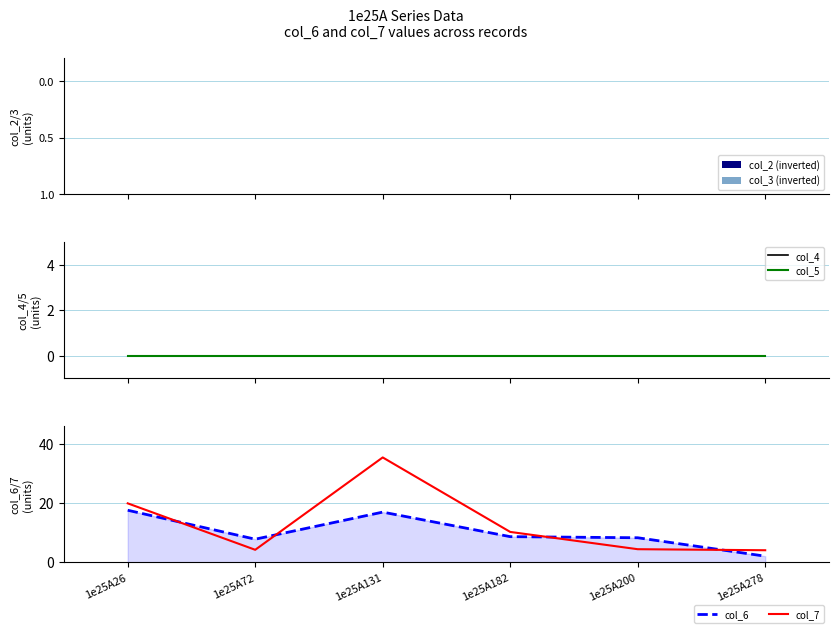

Reading left to right, transcribe all the data shown in this chart.

col_2 (inverted): 1e25A26=0.0	1e25A72=0.0	1e25A131=0.0	1e25A182=0.0	1e25A200=0.0	1e25A278=0.0
col_3 (inverted): 1e25A26=0.0	1e25A72=0.0	1e25A131=0.0	1e25A182=0.0	1e25A200=0.0	1e25A278=0.0
col_4: 1e25A26=0.0	1e25A72=0.0	1e25A131=0.0	1e25A182=0.0	1e25A200=0.0	1e25A278=0.0
col_5: 1e25A26=0.0	1e25A72=0.0	1e25A131=0.0	1e25A182=0.0	1e25A200=0.0	1e25A278=0.0
col_6: 1e25A26=17.6	1e25A72=7.8	1e25A131=17.0	1e25A182=8.7	1e25A200=8.3	1e25A278=2.0
col_7: 1e25A26=19.9	1e25A72=4.2	1e25A131=35.5	1e25A182=10.3	1e25A200=4.4	1e25A278=4.1